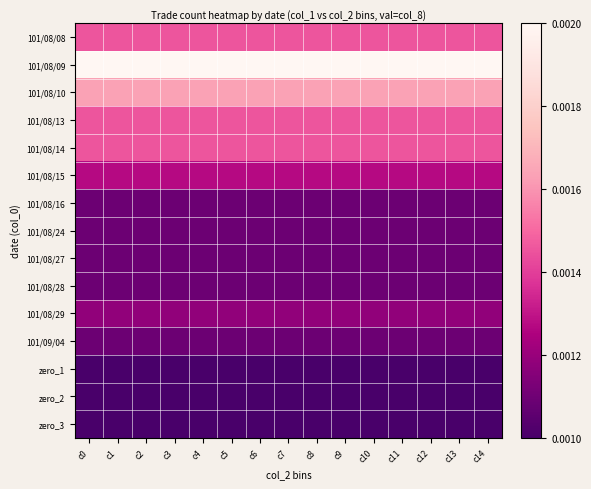

At c3, list the series in order from largest to smallest.

101/08/09, 101/08/10, 101/08/08, 101/08/13, 101/08/14, 101/08/15, 101/08/29, 101/08/16, 101/08/24, 101/08/27, 101/08/28, 101/09/04, zero_1, zero_2, zero_3